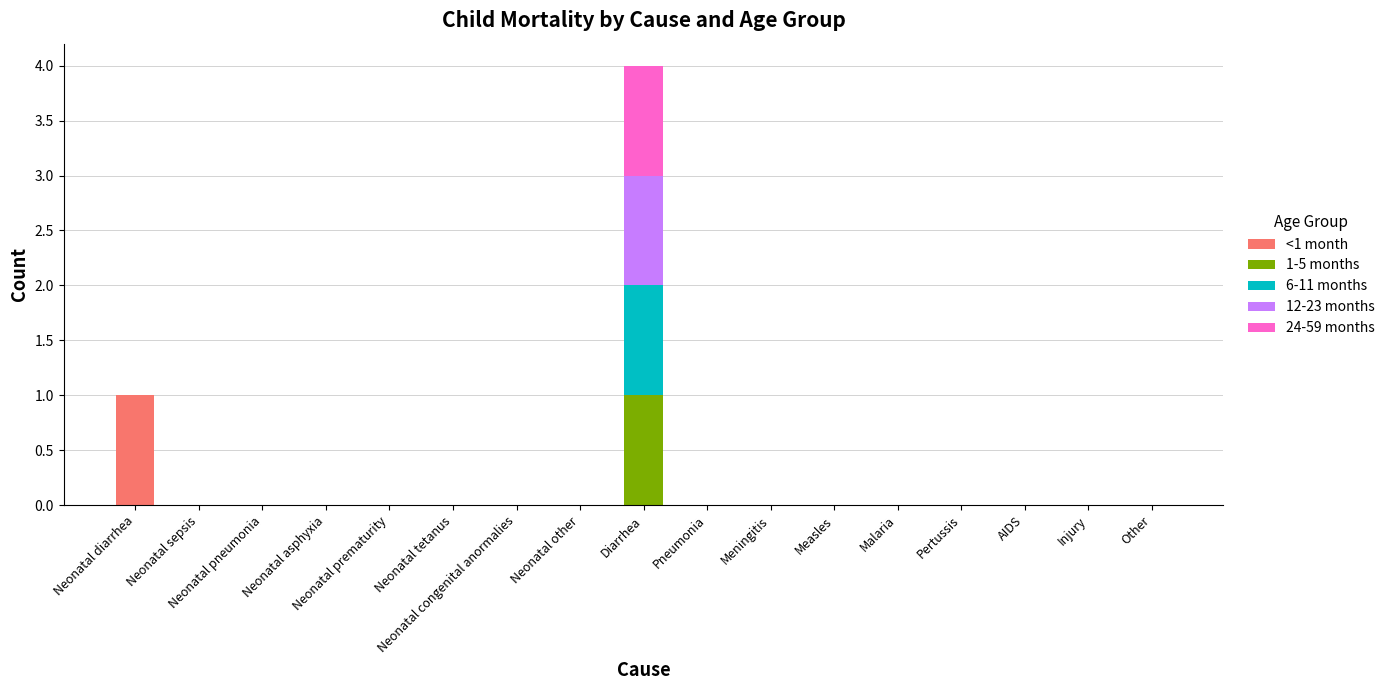

At which label does <1 month reach its peak?

Neonatal diarrhea